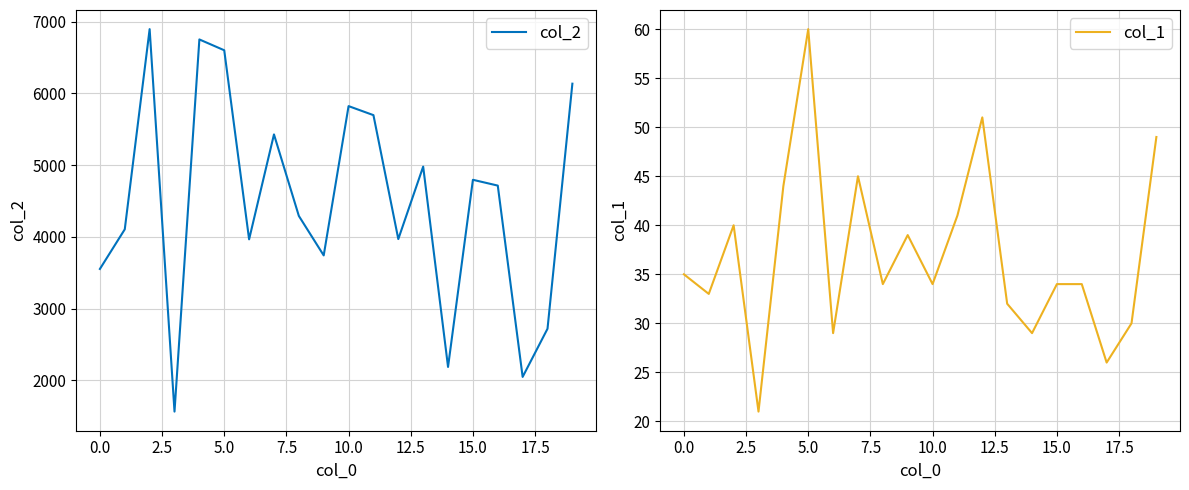

What is the label of the 5th point from the right?

15